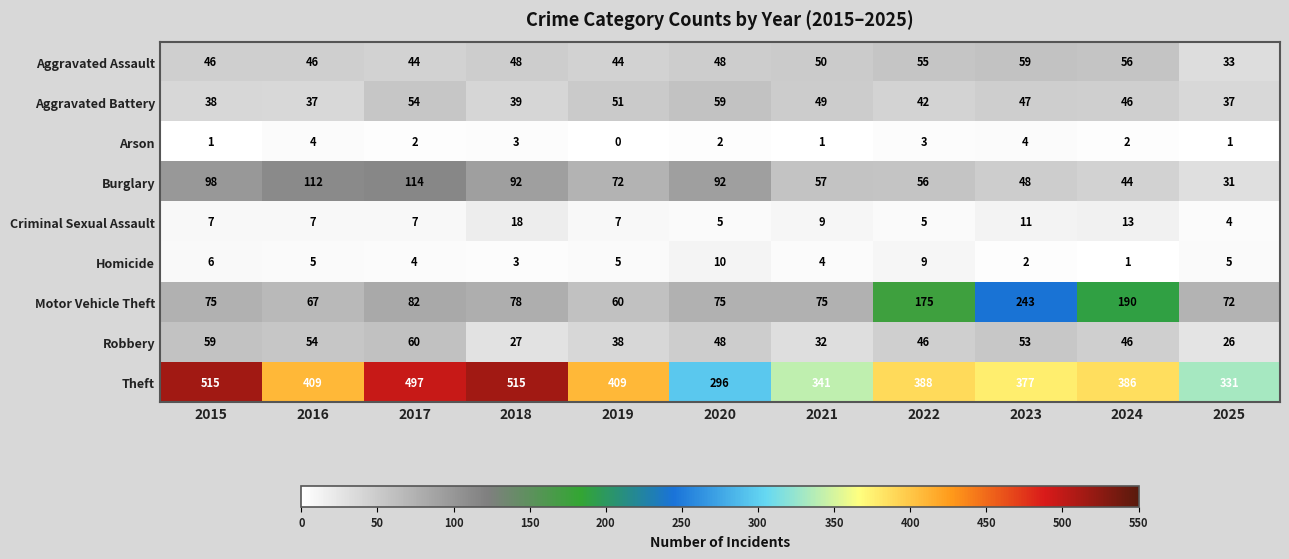

Which series has the largest total across all categories?

Theft